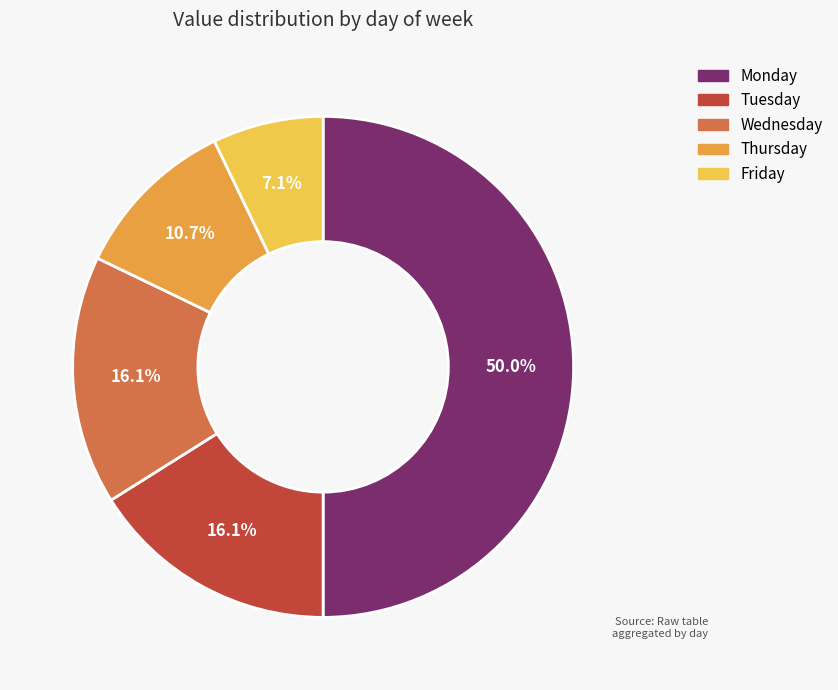

What is the smallest slice in the pie chart?

Friday